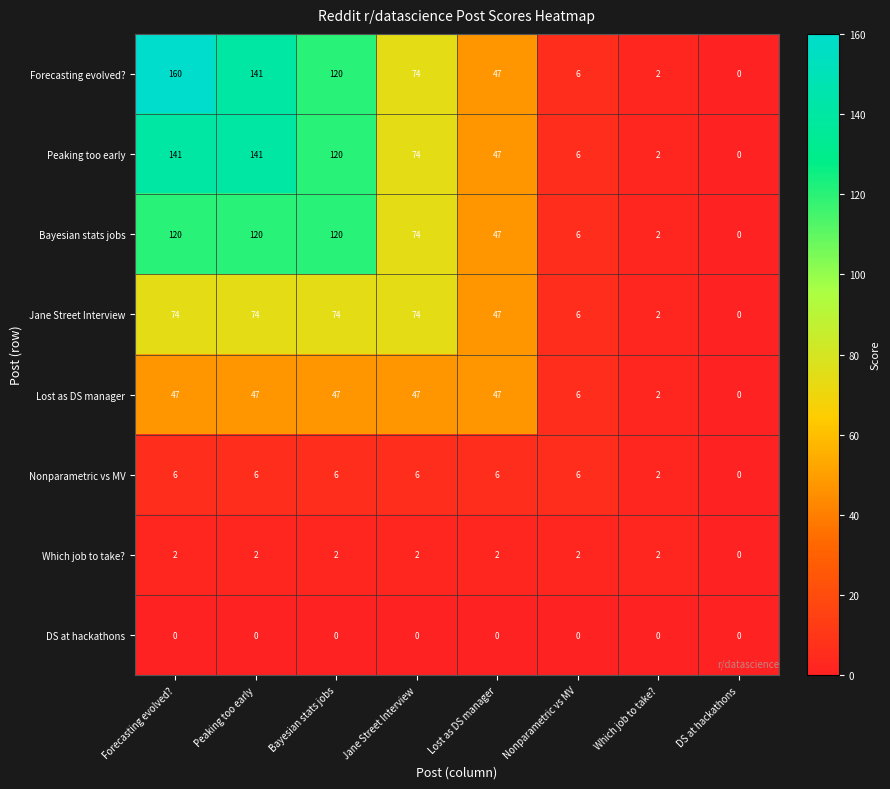

At which label does Peaking too early first exceed 74?

Forecasting evolved?